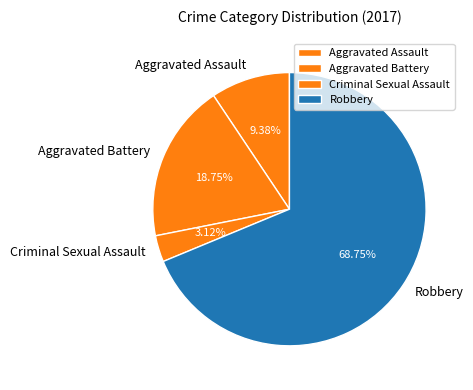

Which slice represents more than half of the pie?

Robbery